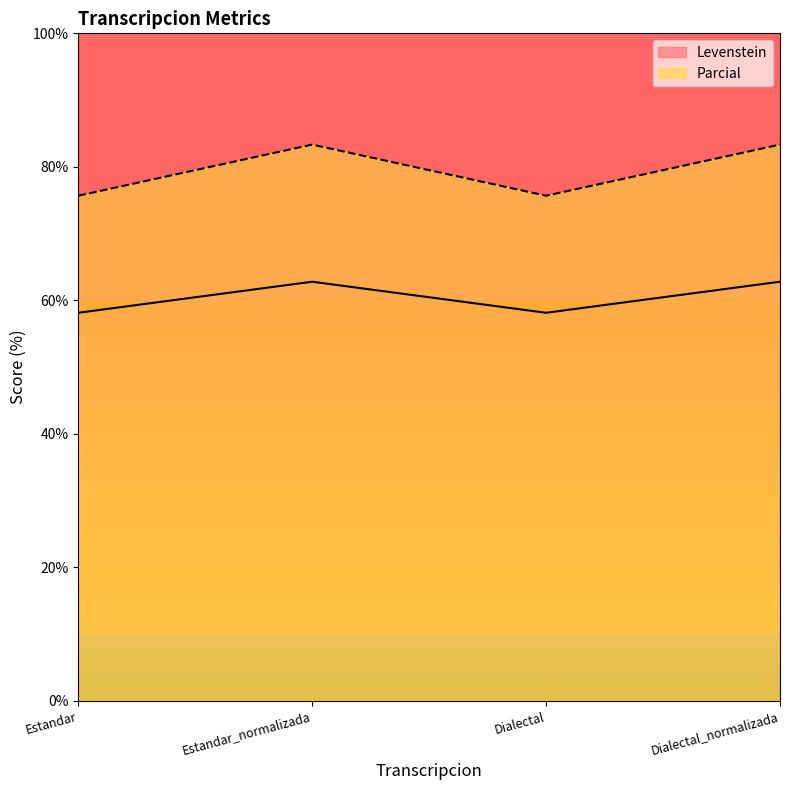

At which category does the chart reach its peak across all series?

Estandar_normalizada